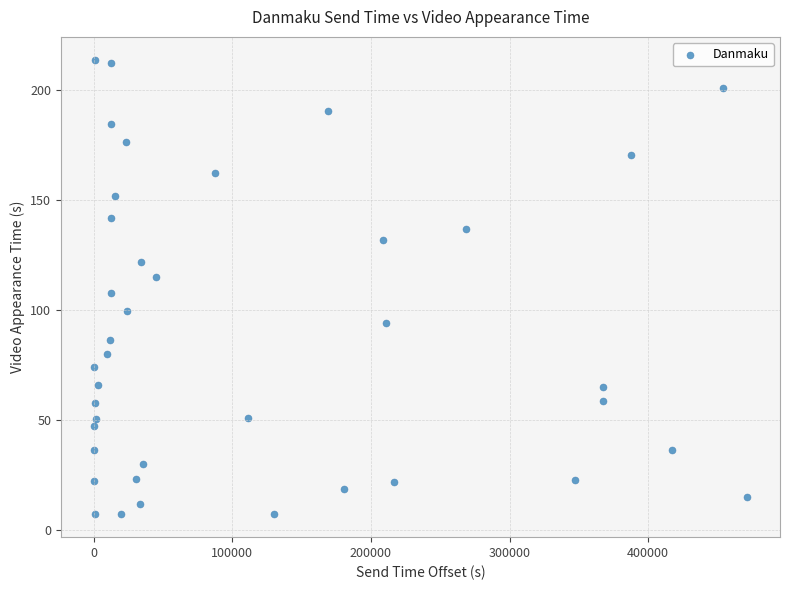

What is the range of Y values (max minus min)?

206.8